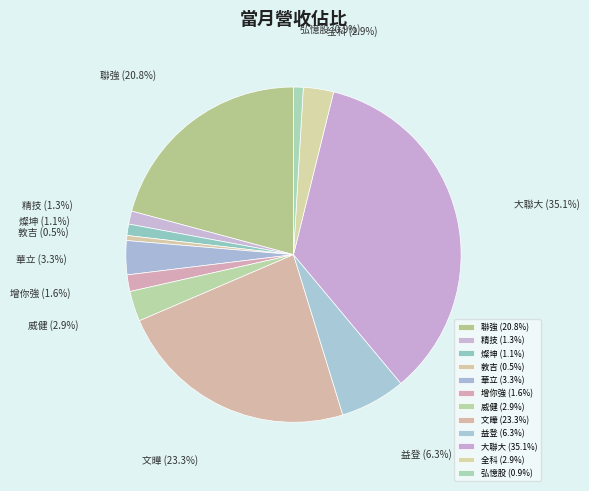

Which has a higher value, 大聯大 or 敦吉?

大聯大